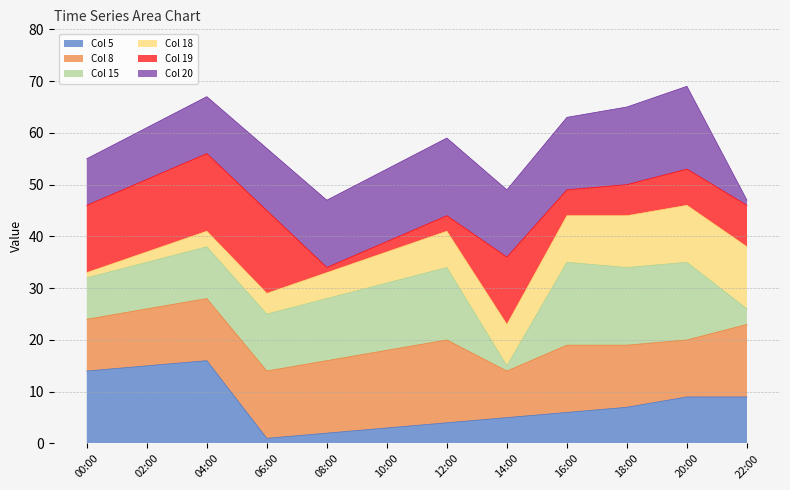

The Col 5 series shows 15 at 02:00. True or false?

True